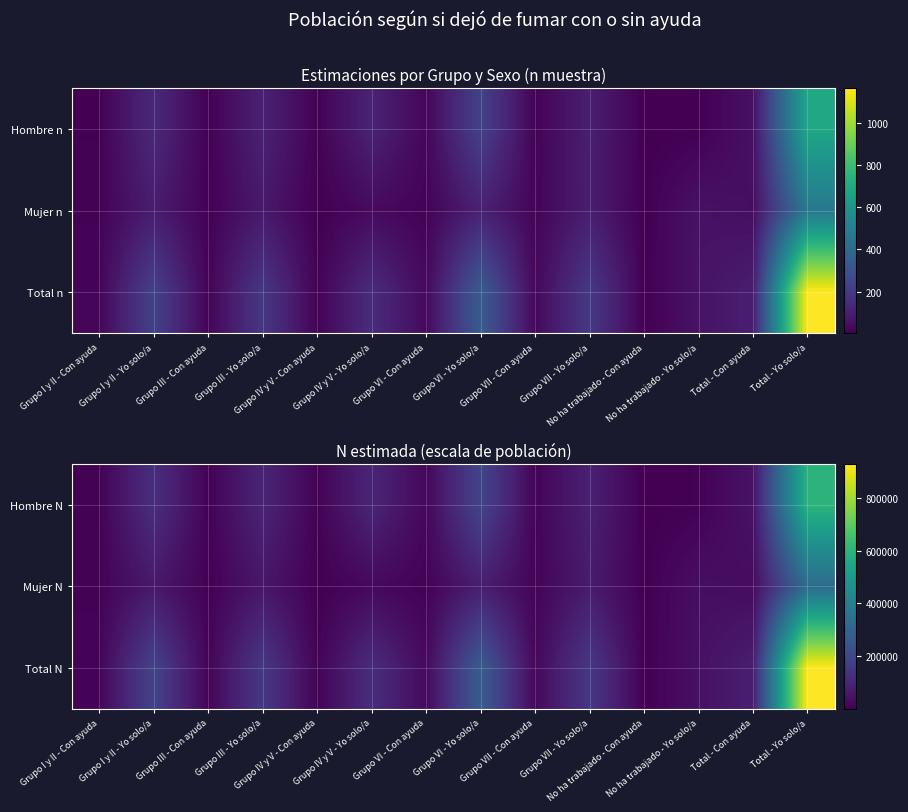

What is the approximate value of Total N at Grupo VI - Con ayuda?

24975